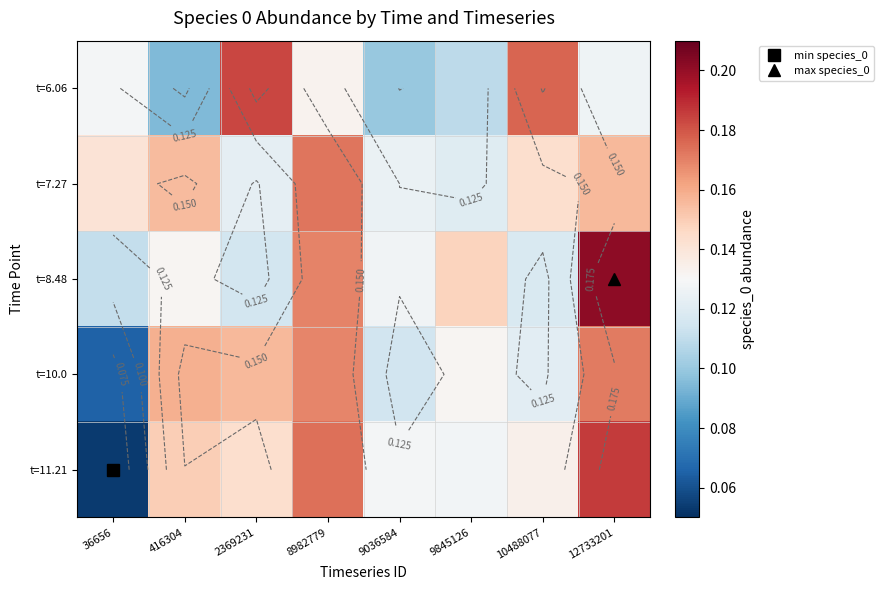

Is it true that t=11.21 equals 0.3 at 12733201?

False